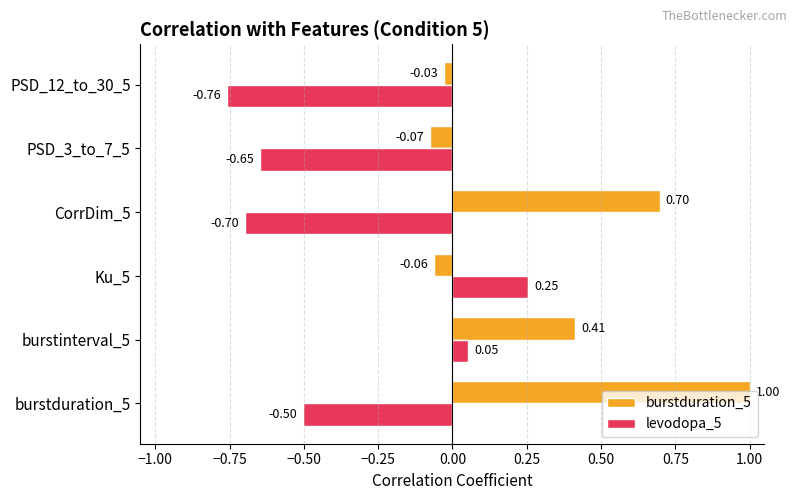

What is the difference between the levodopa_5 values at PSD_12_to_30_5 and Ku_5?

1.0